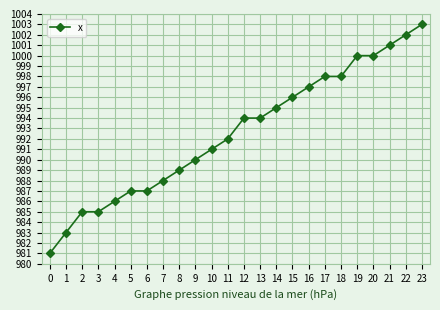

Approximately how many times larger is the value at 21 compared to 4?

1.0